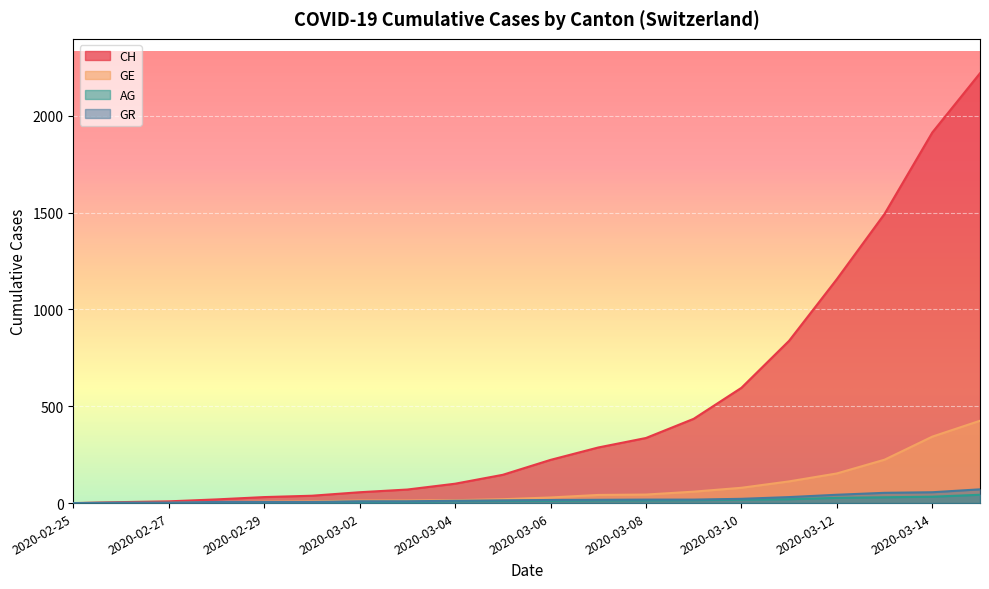

What are all the series names shown in the legend?

CH, GE, AG, GR